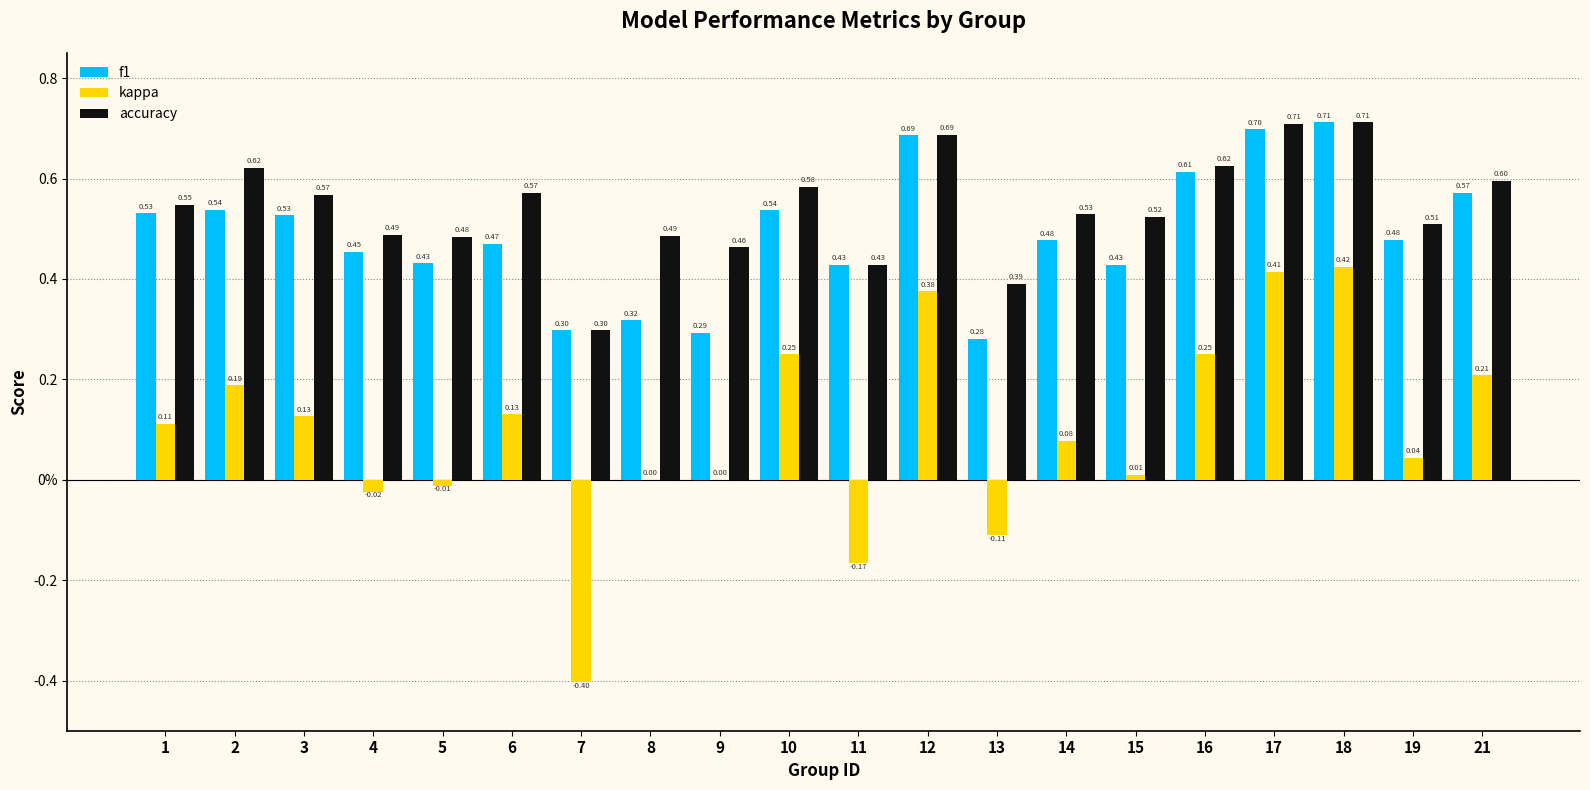

The kappa series shows 0.0 at 8. True or false?

True